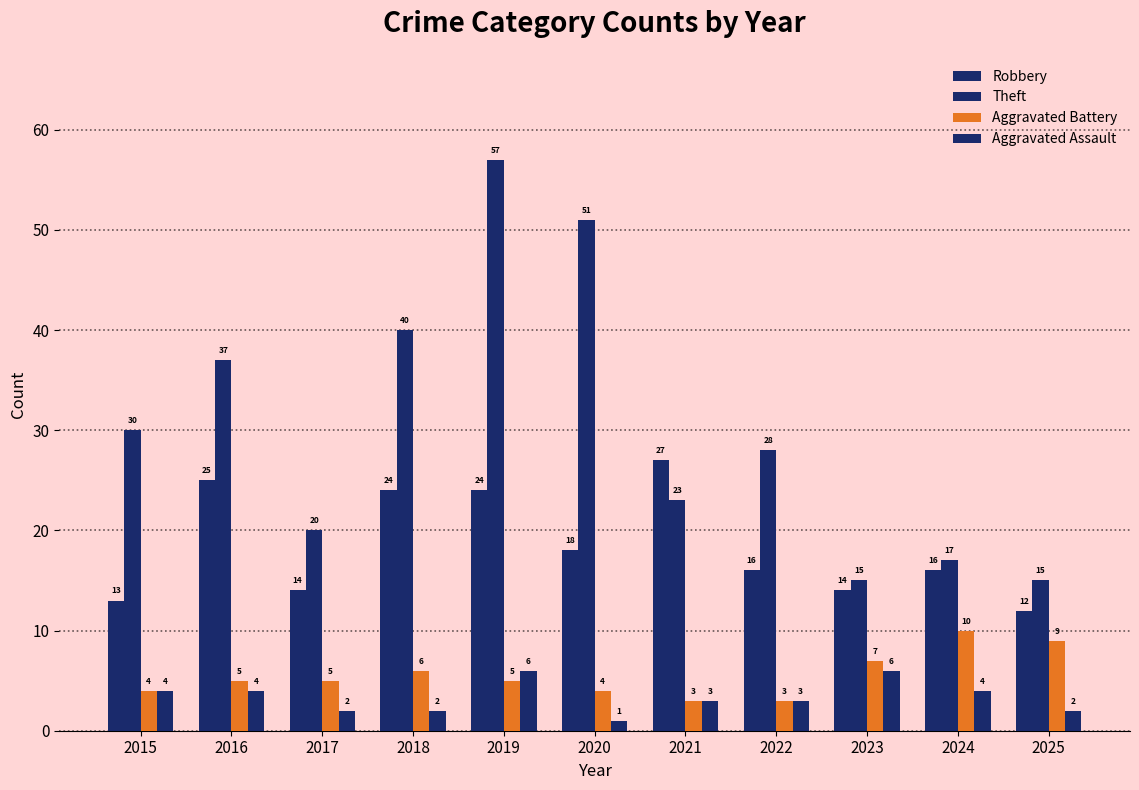

Are the bars grouped side by side (vs. stacked)?

Yes